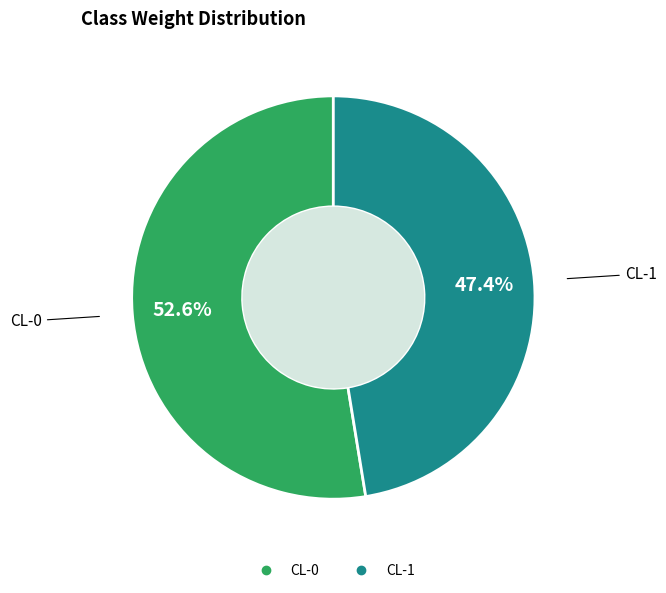

Combined, what portion of the pie is CL-1 and CL-0?

100.0%